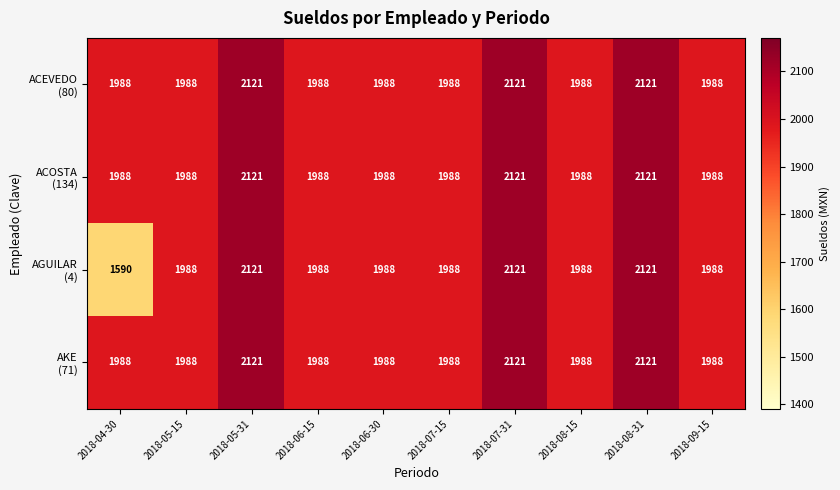

What is the total value across all series at 2018-06-15?

7952